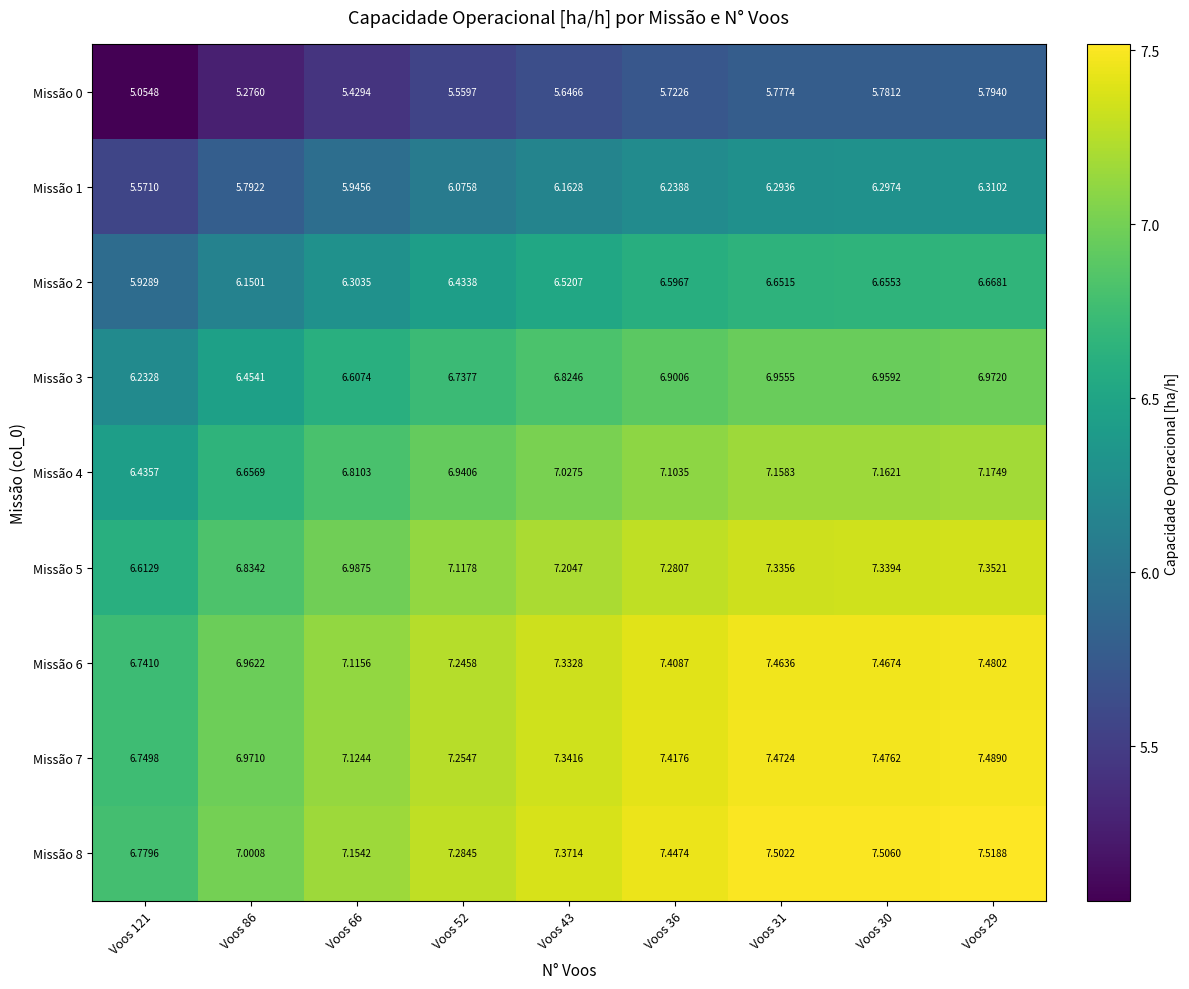

Is the value of Missão 3 at Voos 43 greater than the value of Missão 1 at Voos 66?

Yes